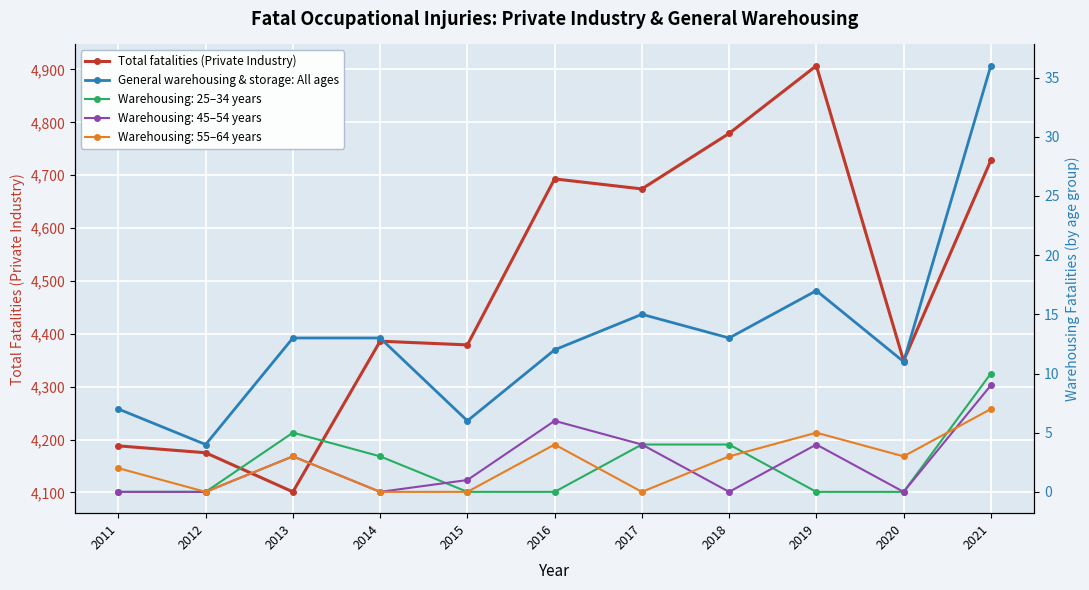

What is the sum of all General warehousing & storage: All ages values?

147